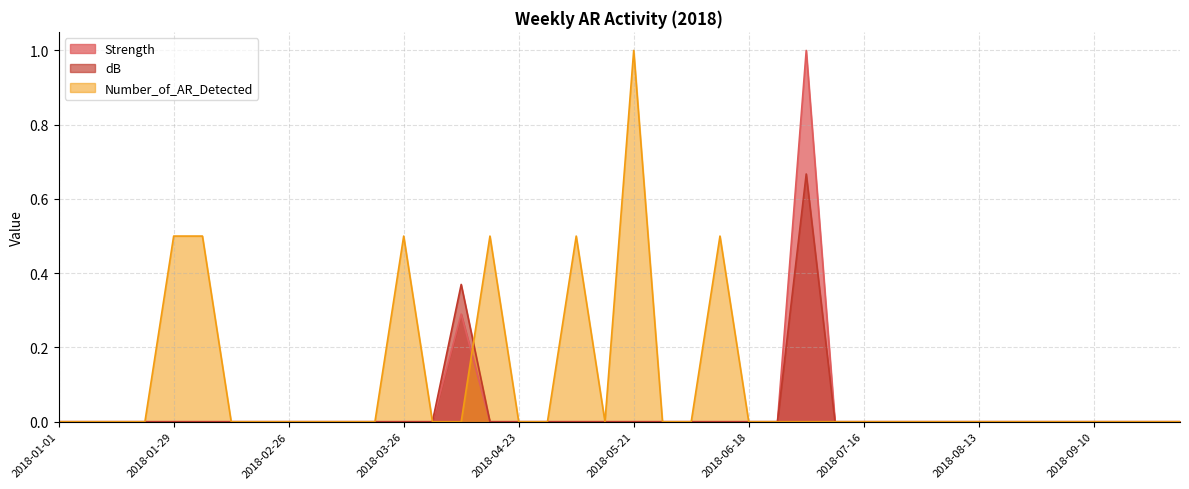

At which category does the chart reach its peak across all series?

2018-07-02